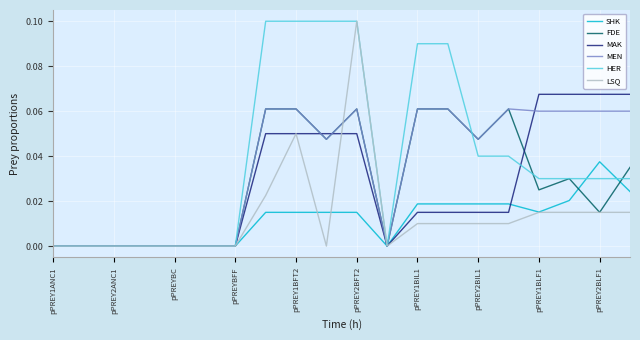

How many categories are shown in the chart?

20